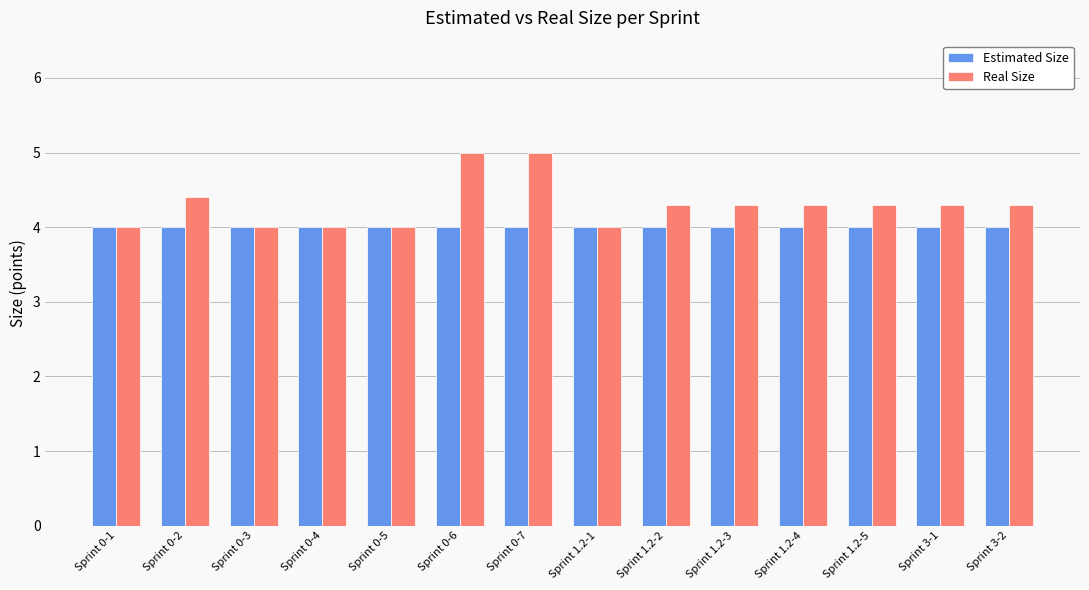

What position from the left is Sprint 1.2-4?

11